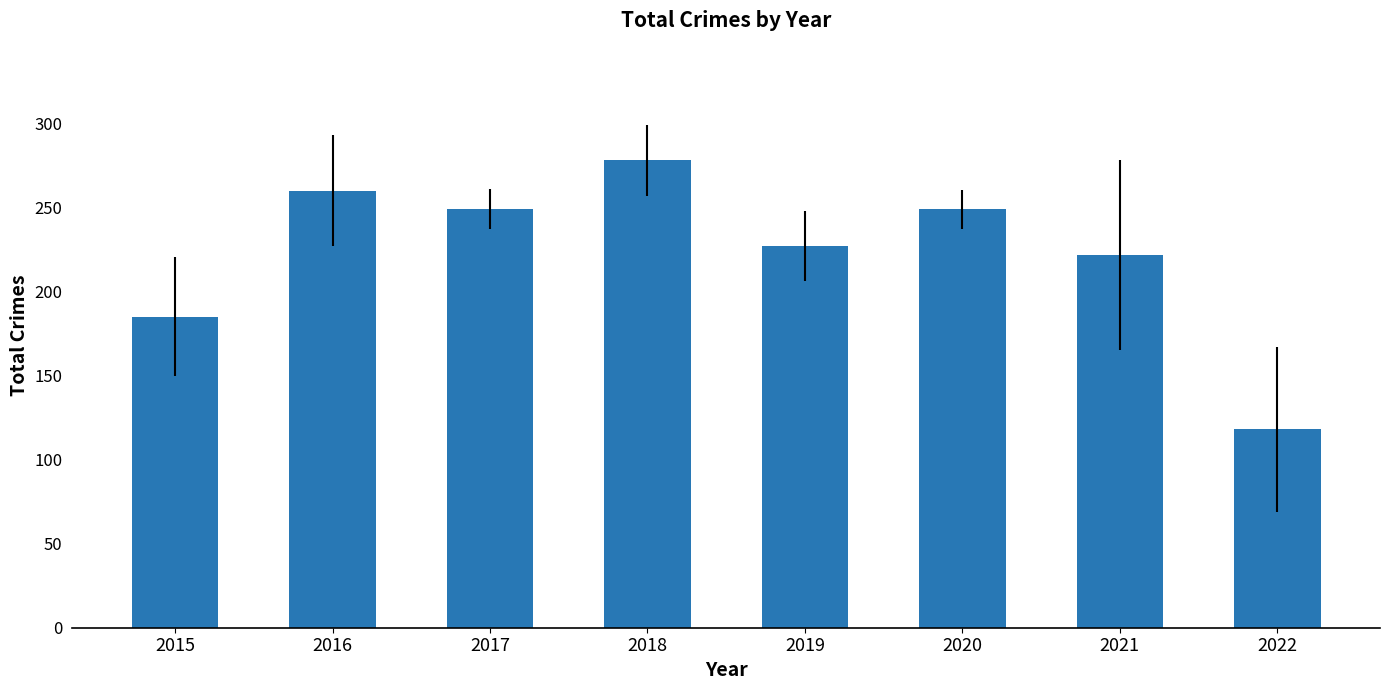

How many bars are there in total?

8